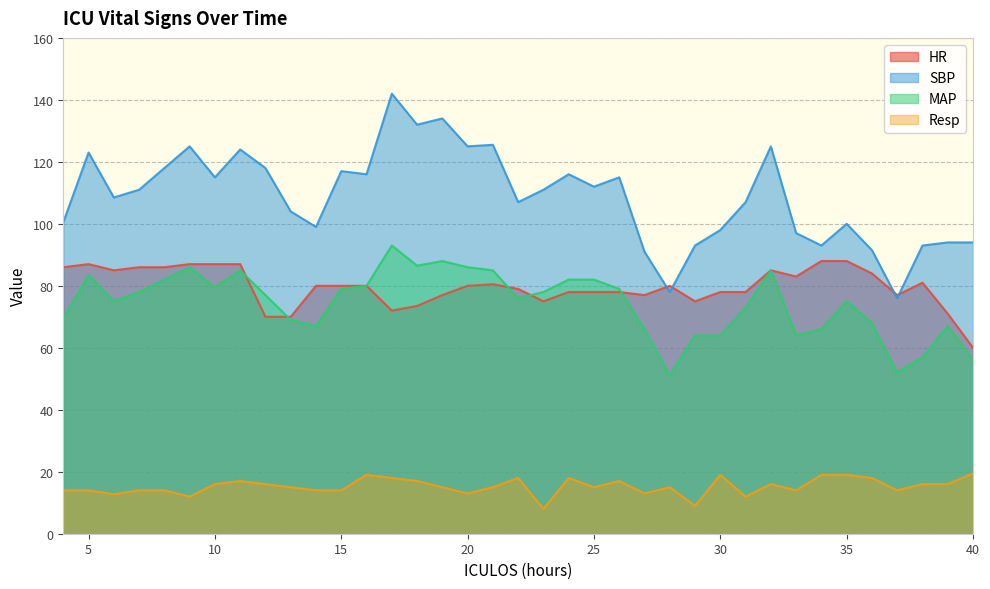

At which label does SBP reach its minimum?

37